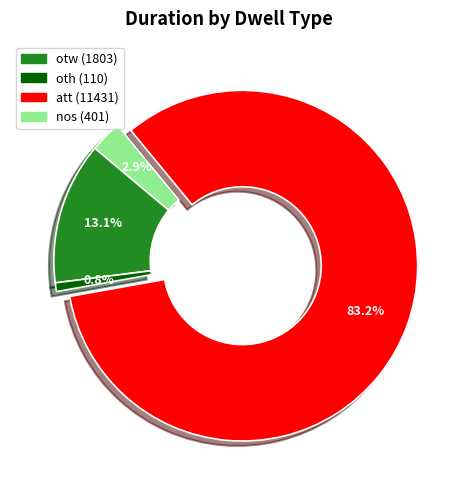

To the nearest percent, what portion does att represent?

83%